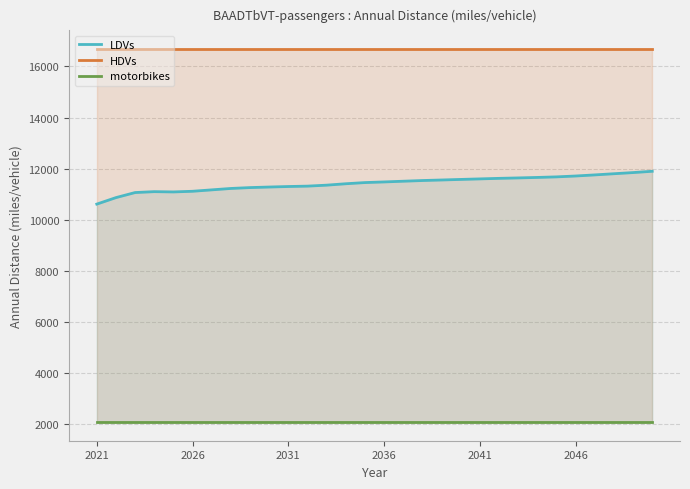

True or false: HDVs has more than 2 points higher than both neighbors.

False